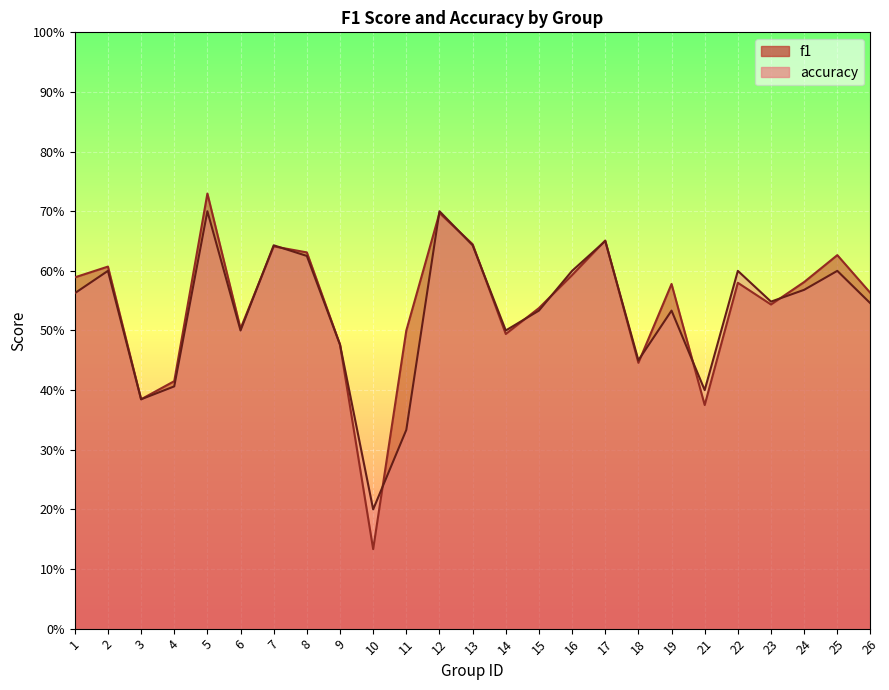

Rank the categories by accuracy value from lowest to highest.

10, 11, 3, 21, 4, 18, 9, 6, 14, 15, 19, 26, 23, 1, 24, 2, 16, 22, 25, 8, 7, 13, 17, 5, 12